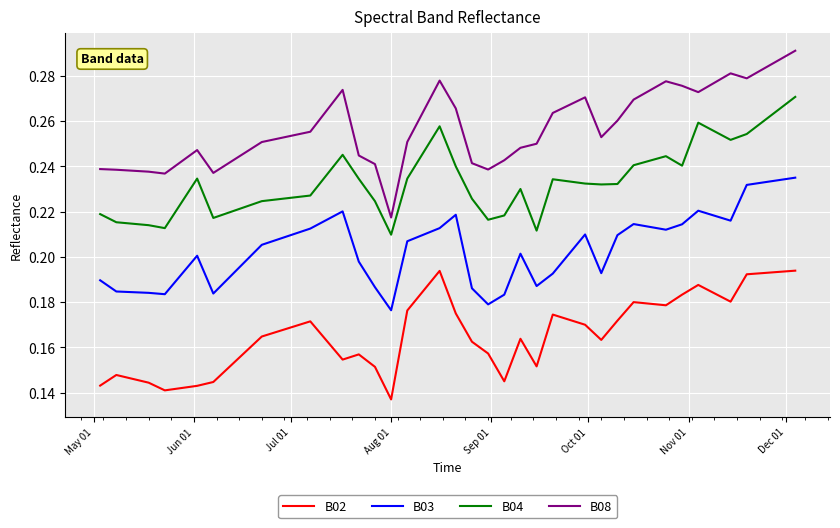

Which series has the largest range (max minus min)?

B08